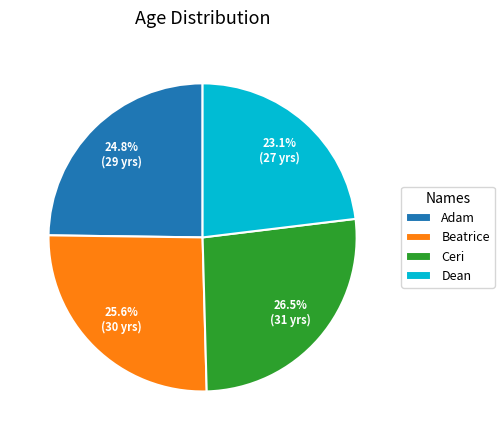

True or false: Beatrice accounts for 26% of the total.

True